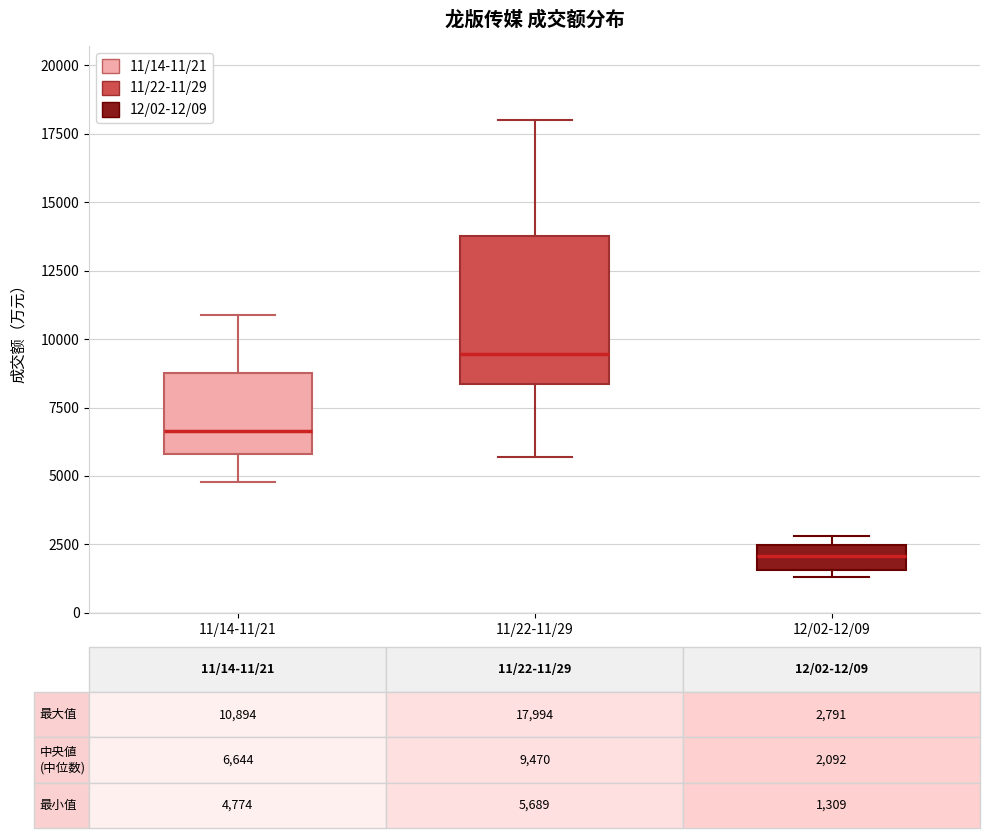

Which box's median line is the lowest?

12/02-12/09